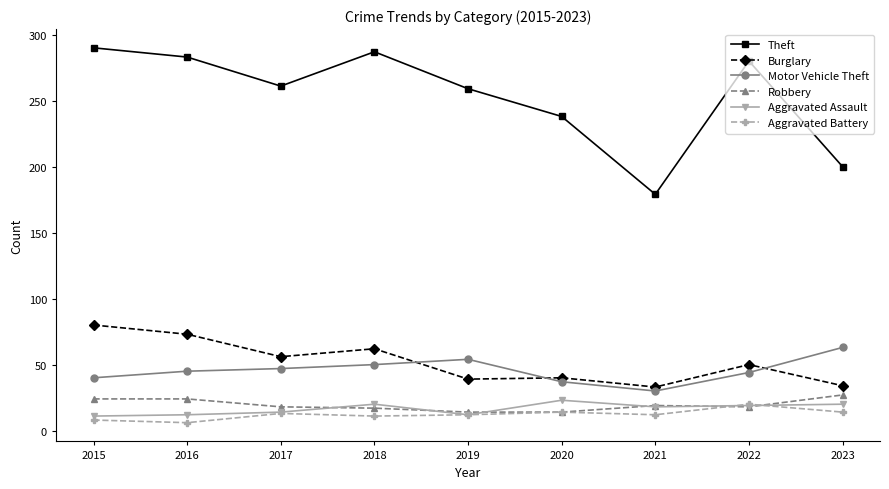

What is the total value across all series at 2015?

453